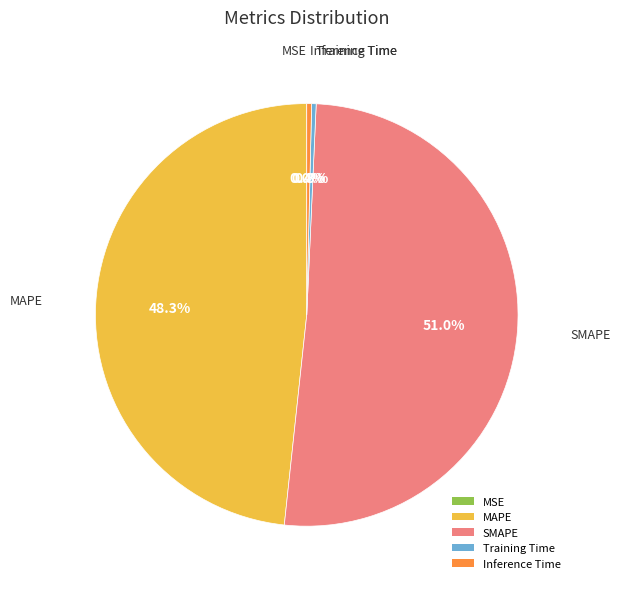

What percentage do Training Time and SMAPE together represent?

51.3%